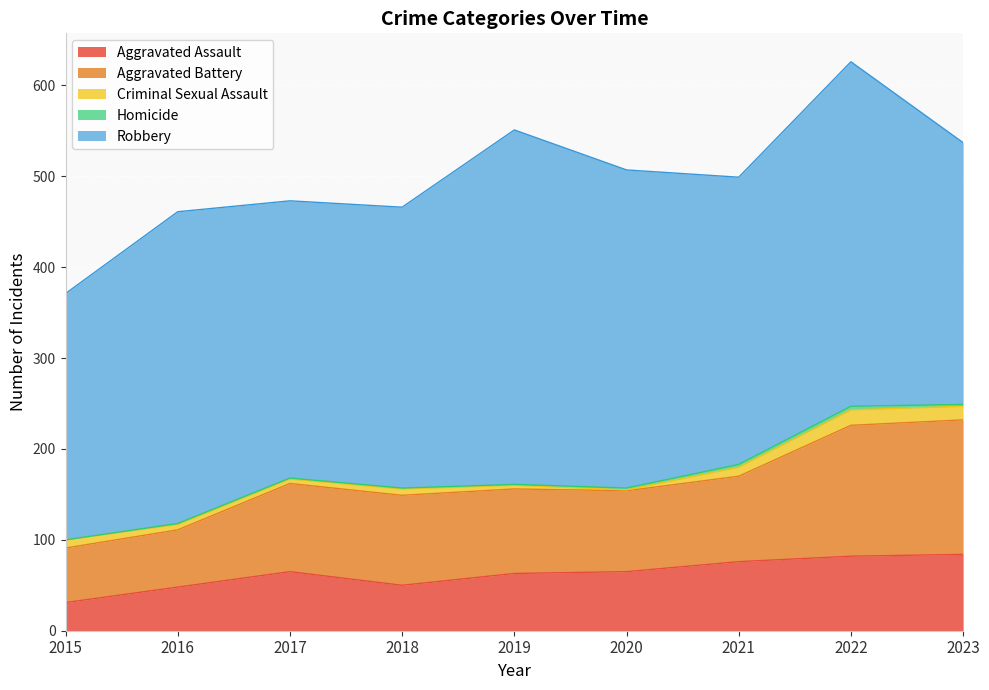

The Criminal Sexual Assault series shows 4 at 2019. True or false?

True